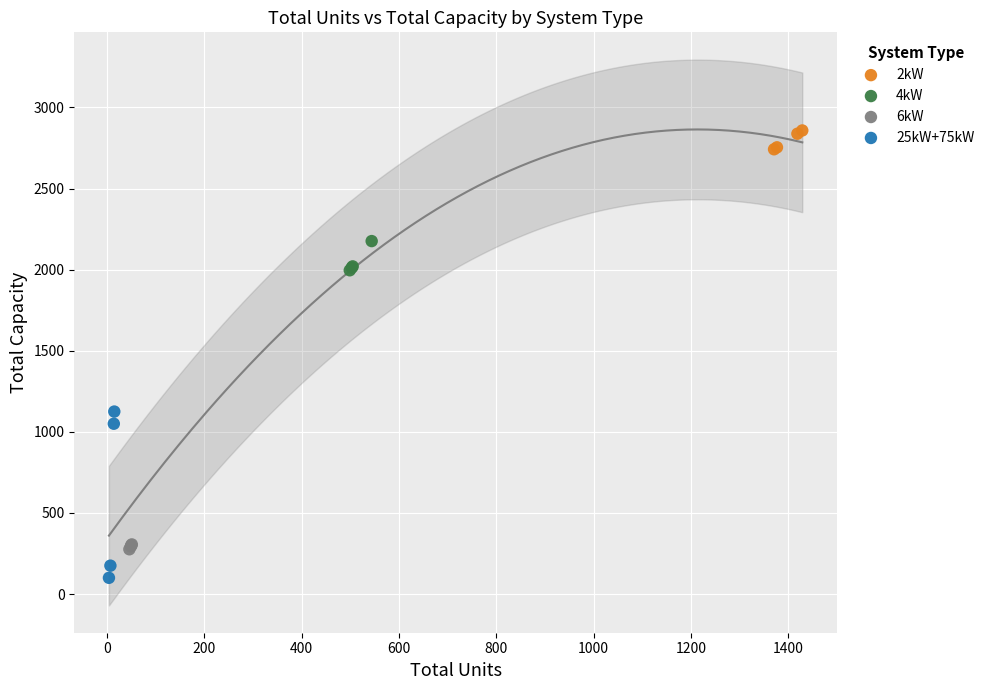

Which series contains the lowest Y value?

25kW+75kW